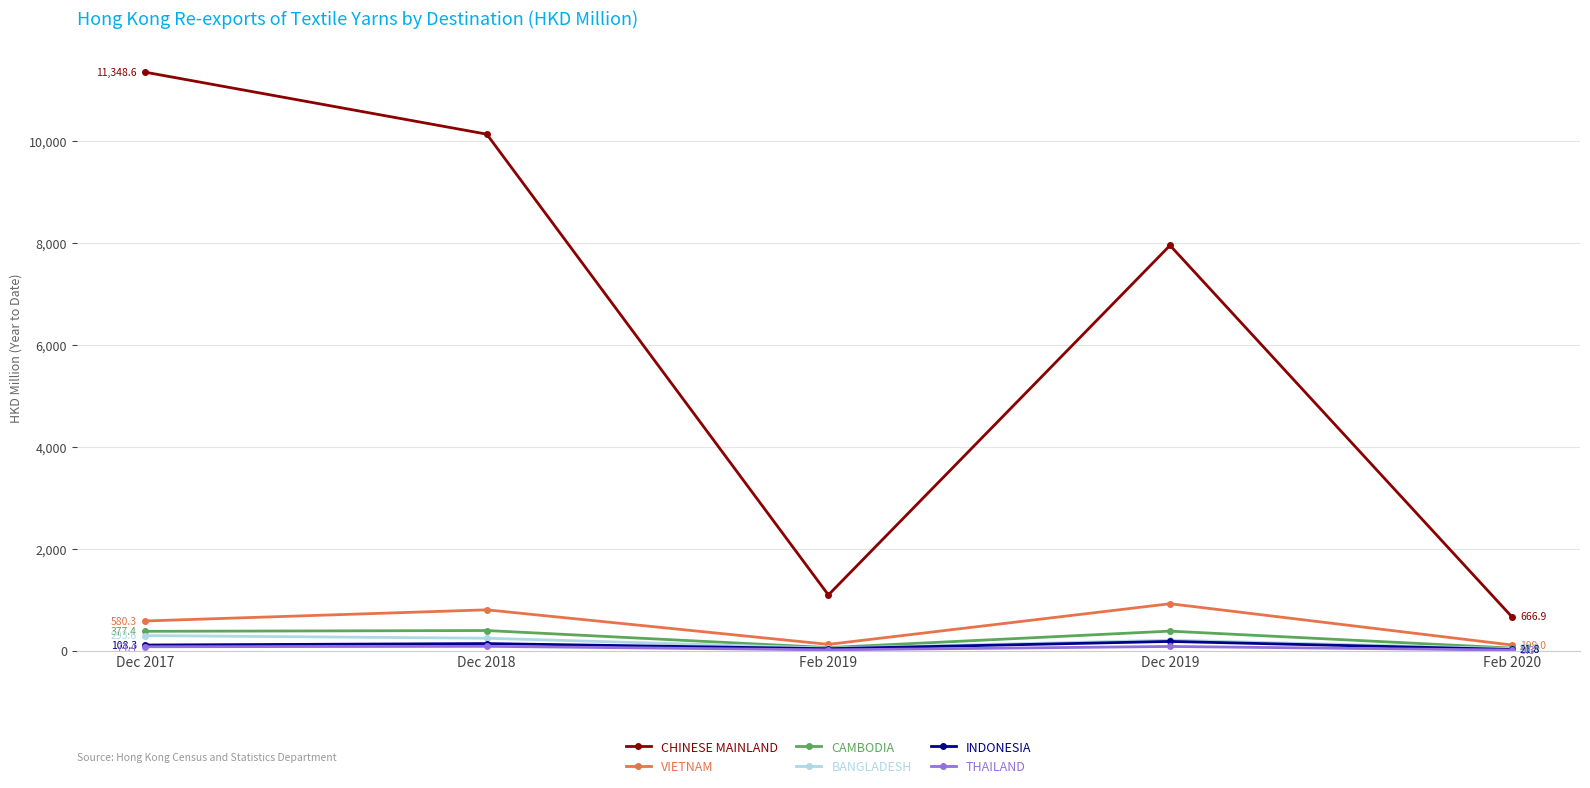

What is the label of the 3rd point from the left?

Feb 2019